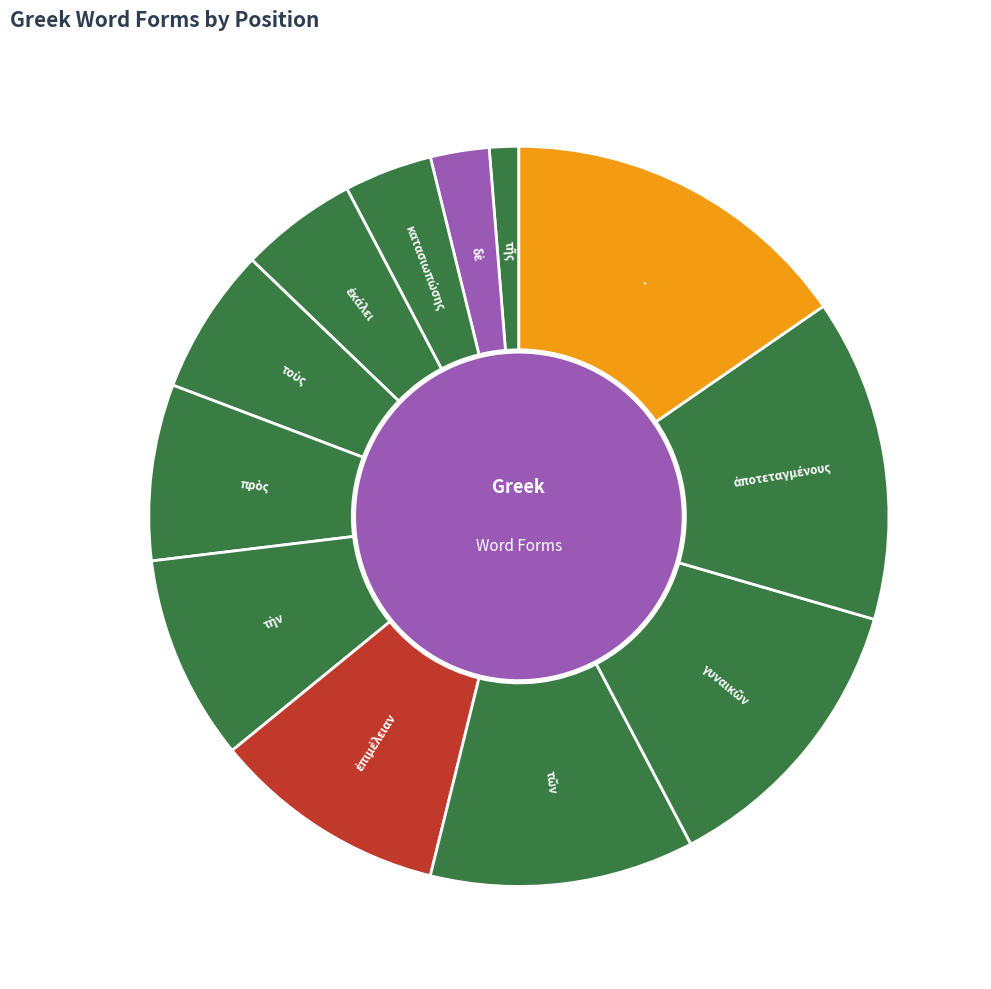

The . slice represents 15% of the pie. True or false?

True